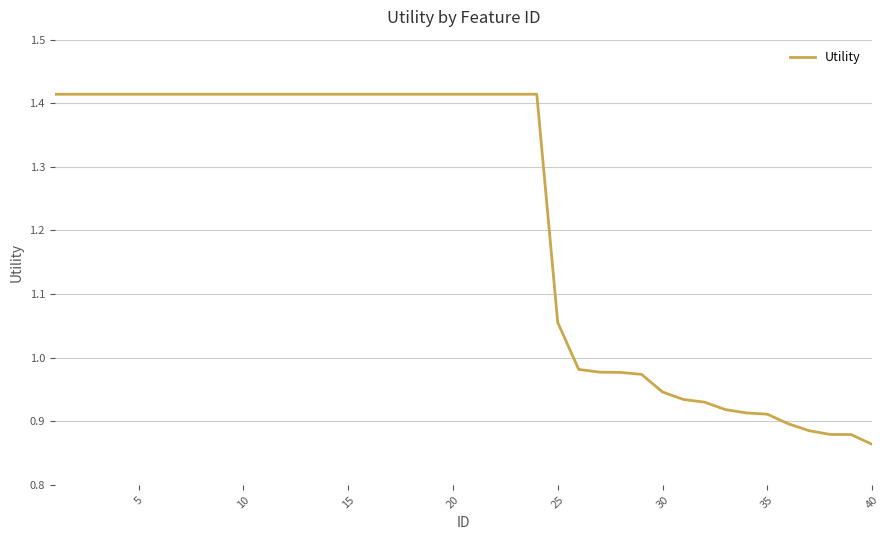

What is the difference between the maximum and minimum values?

0.6